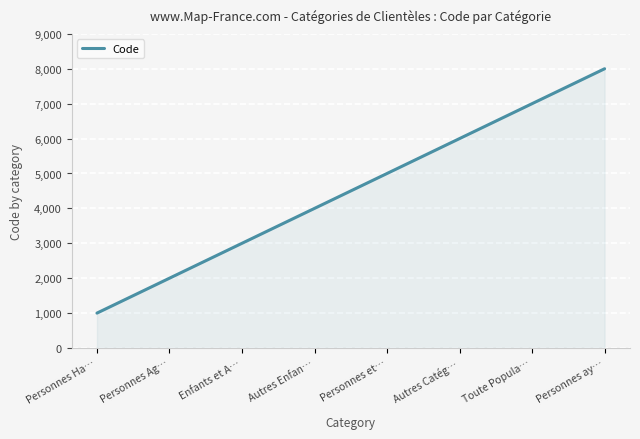

List the labels in order of value, largest first.

Personnes ay…, Toute Popula…, Autres Catég…, Personnes et…, Autres Enfan…, Enfants et A…, Personnes Ag…, Personnes Ha…